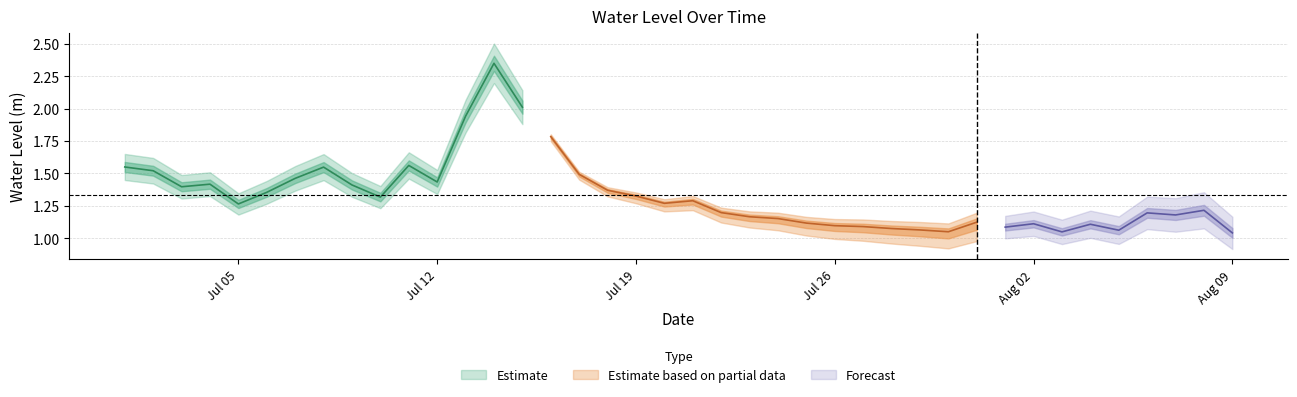

What is the sum of all values?

53.3